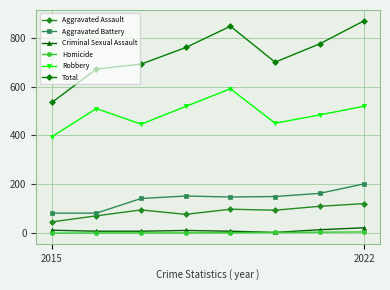

Which series has the largest total across all categories?

Total